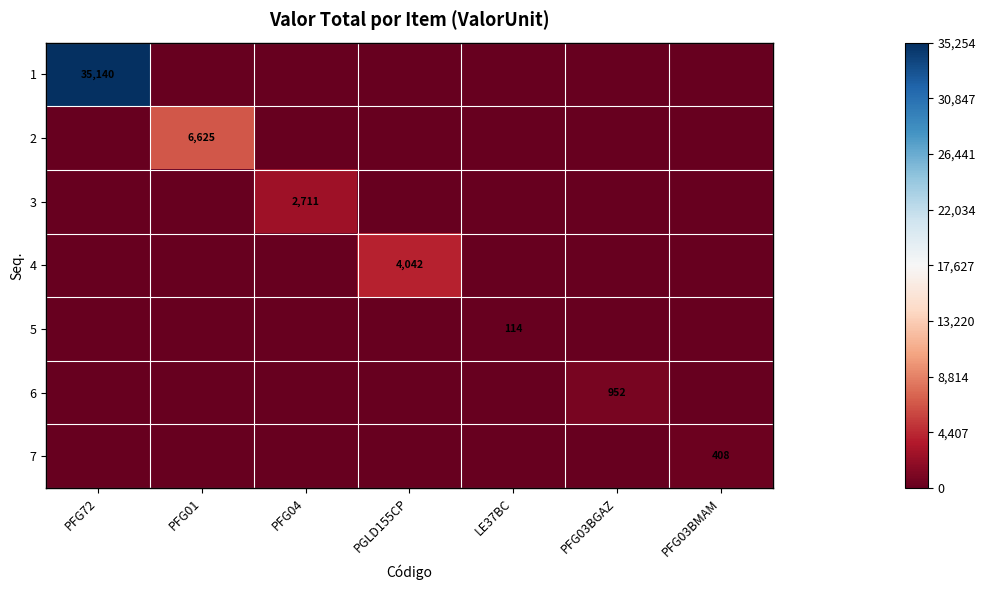

The 3 series shows -17627.1 at PFG03BMAM. True or false?

True